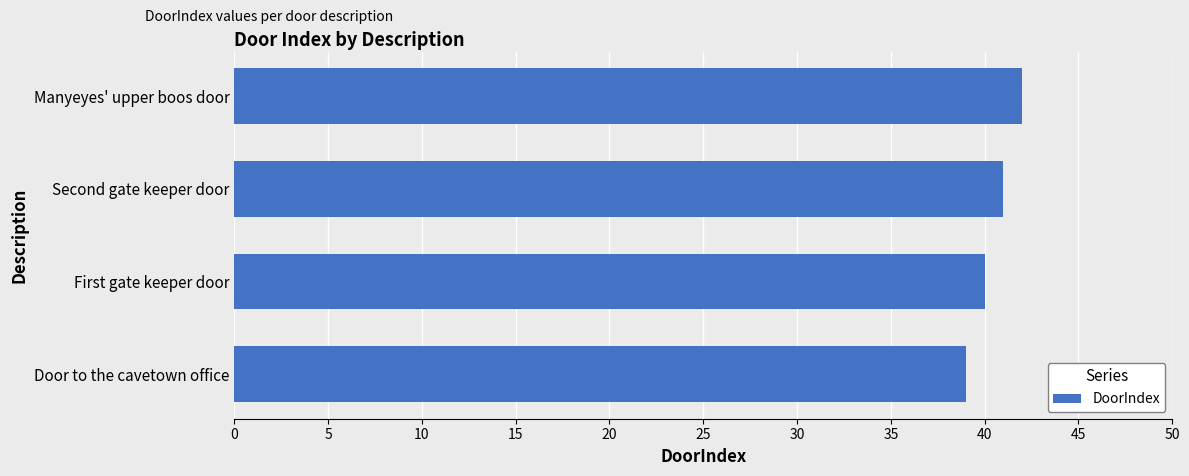

What is the minimum value shown in the chart?

39